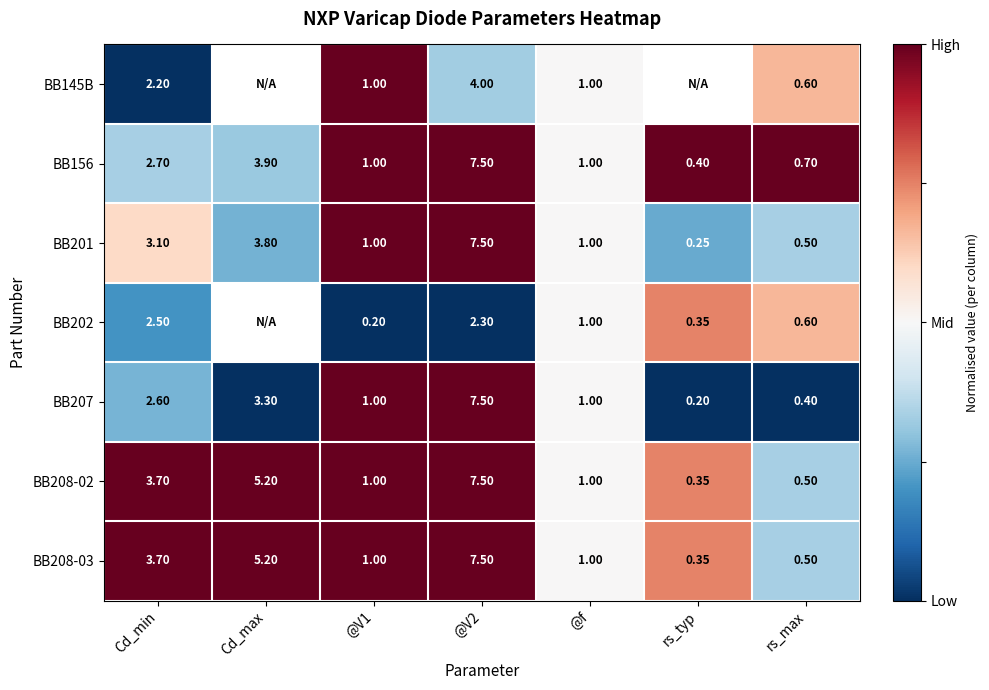

The value of BB201 at @V2 is 0.7. True or false?

False